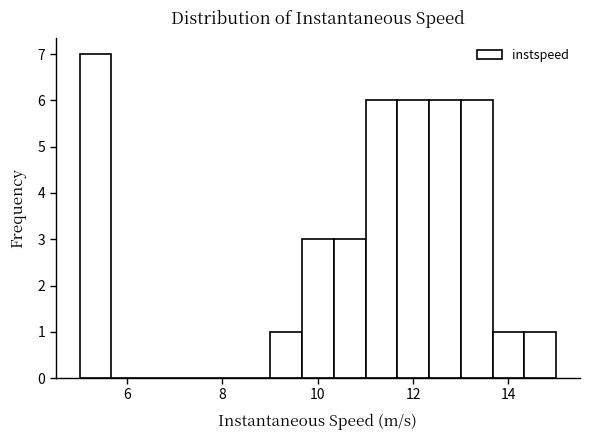

Read against the x-axis, roughly where is the centre of the tallest bar?

5.4